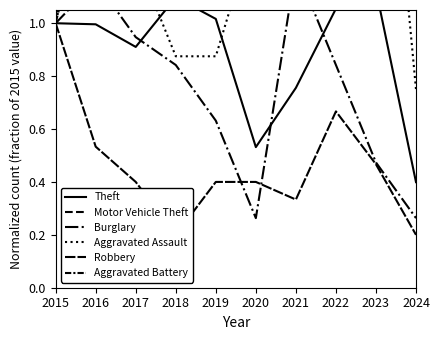

The Motor Vehicle Theft series shows 1.2 at 2023. True or false?

False